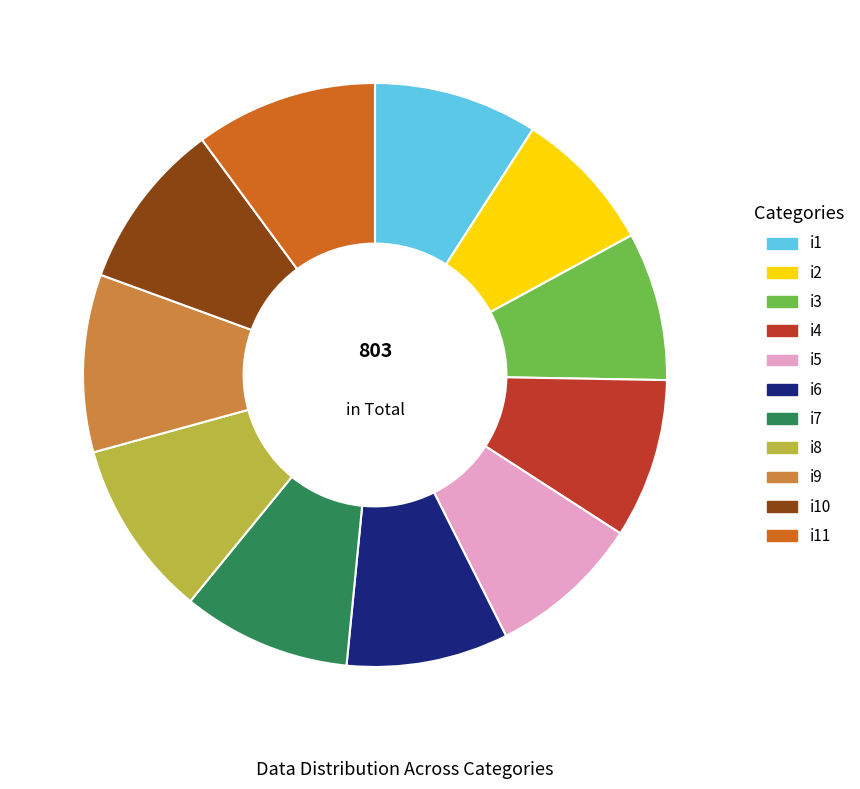

Combined, do i5 and i10 account for over 50%?

No